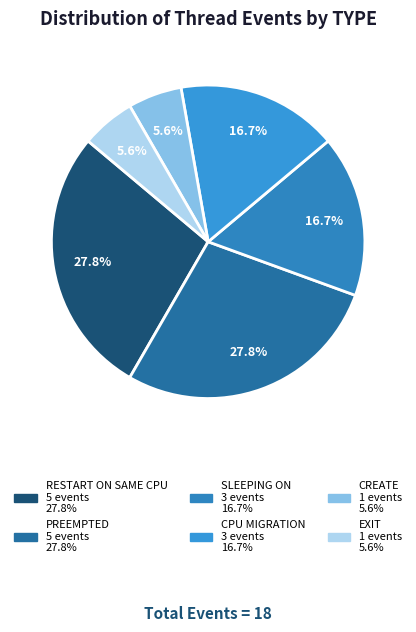

Is the sum of SLEEPING ON and RESTART ON SAME CPU greater than half?

No